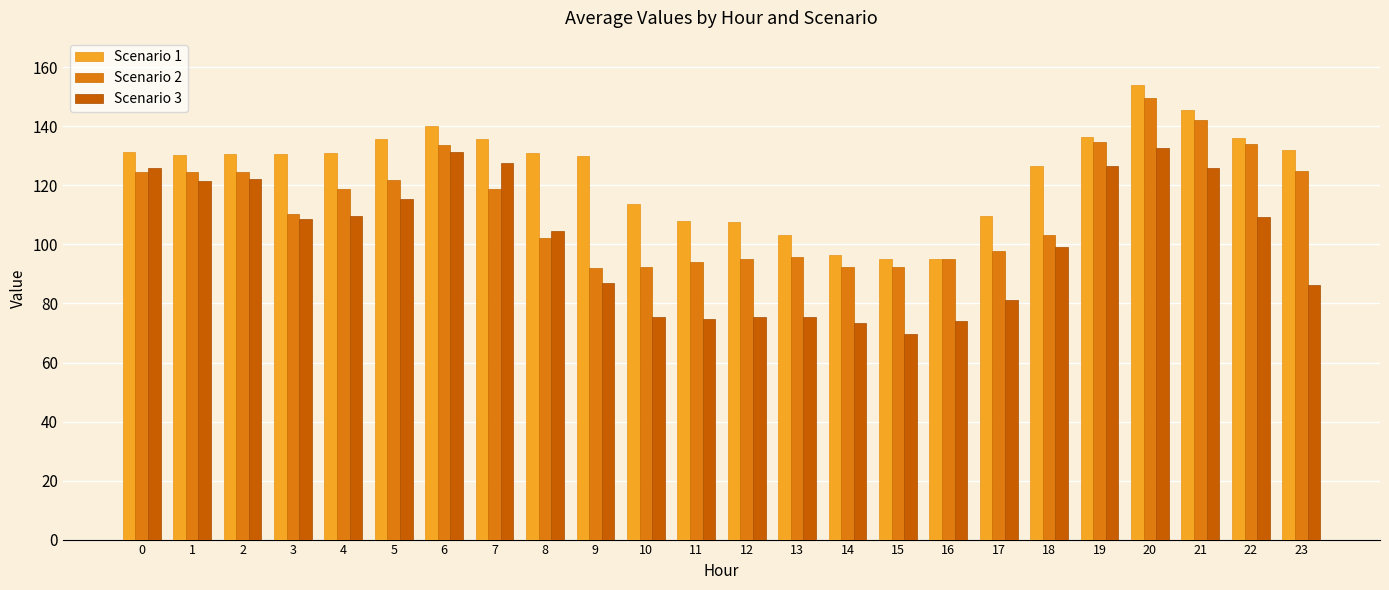

What are all the series names shown in the legend?

Scenario 1, Scenario 2, Scenario 3